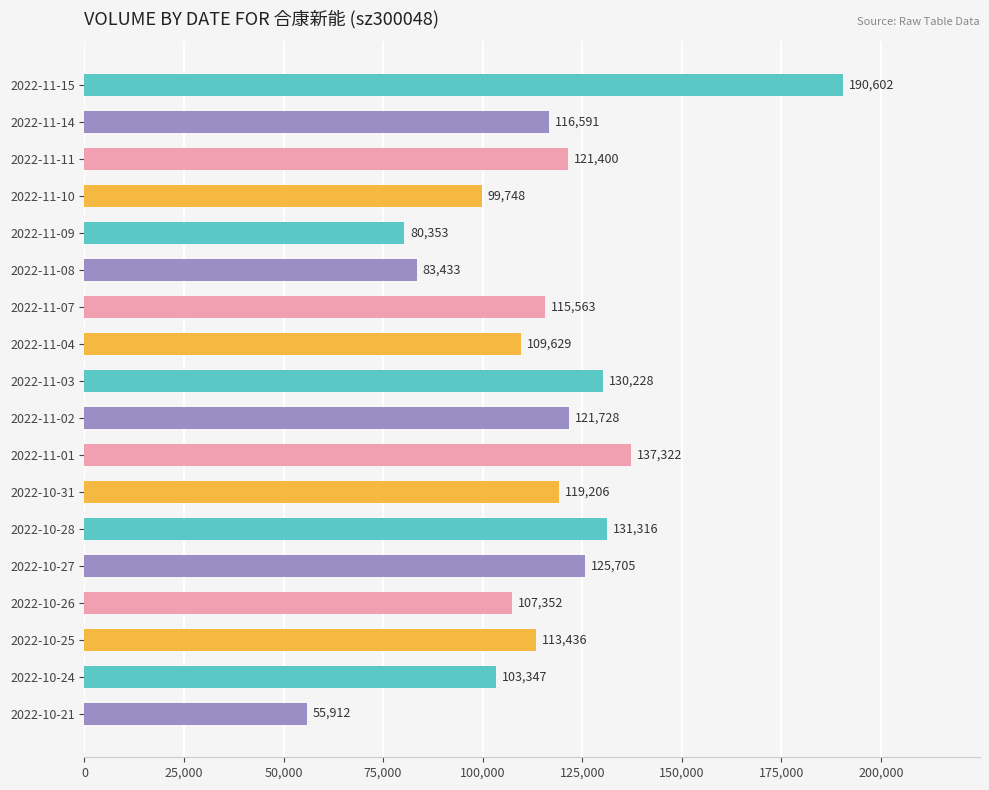

Approximately how many times larger is the value at 2022-10-24 compared to 2022-11-01?

0.8